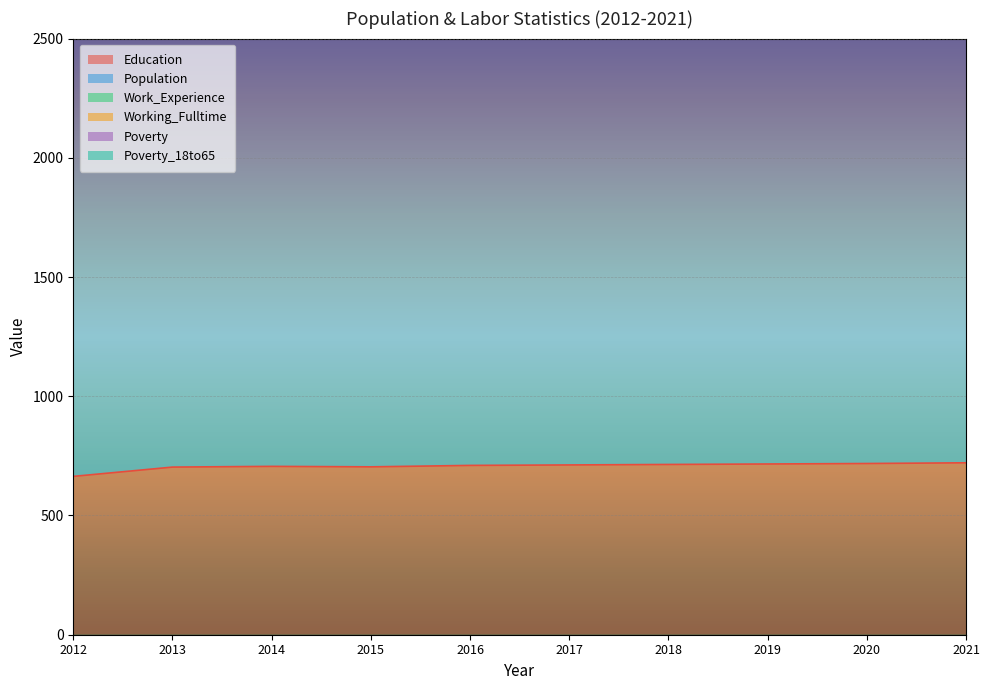

Which series has the largest total across all categories?

Population